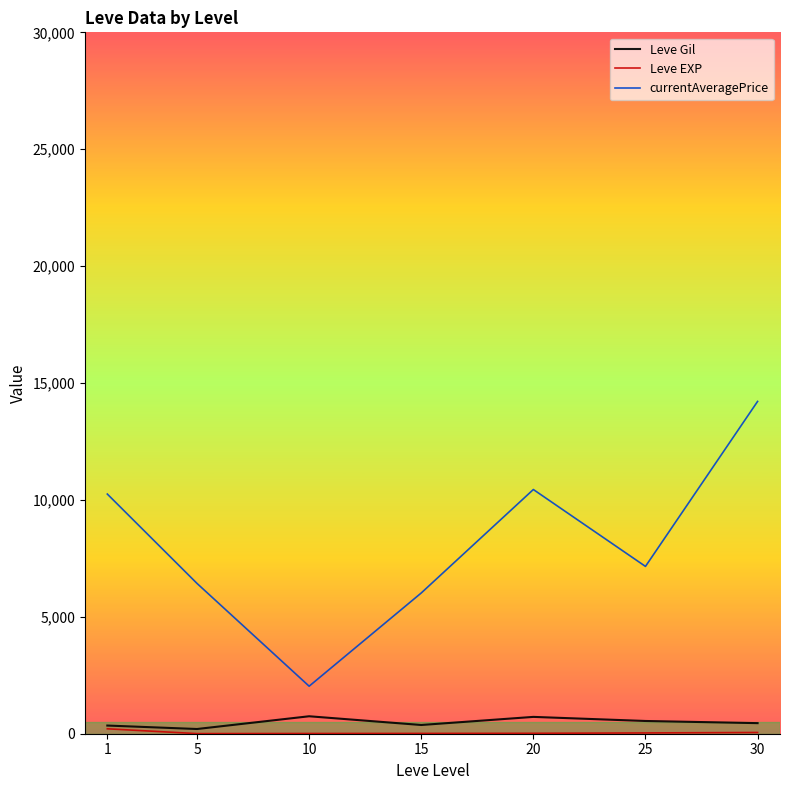

Which series changed the most between 5 and 20?

currentAveragePrice